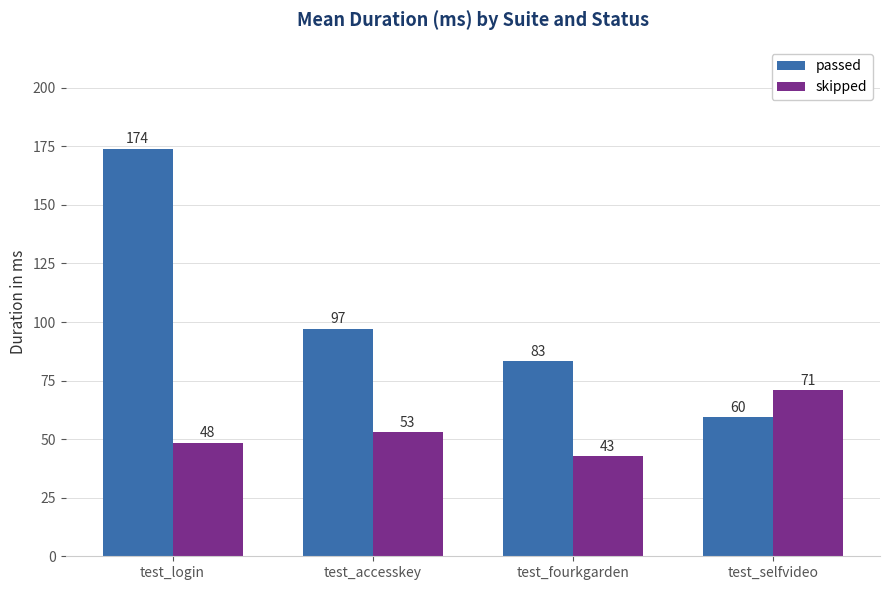

What is the maximum value shown in the chart?

174.0